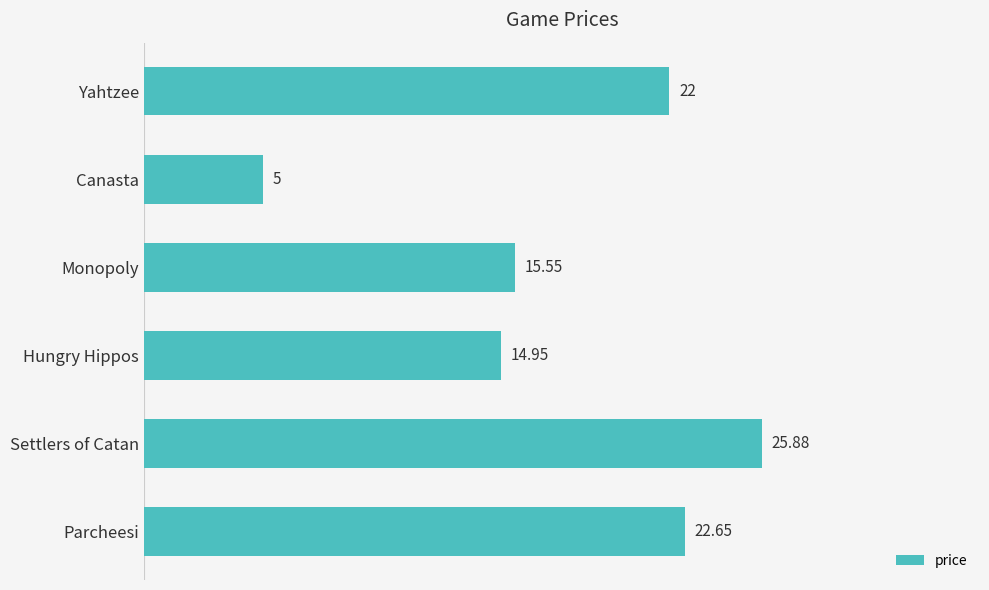

What is the difference between the maximum and minimum values?

20.9